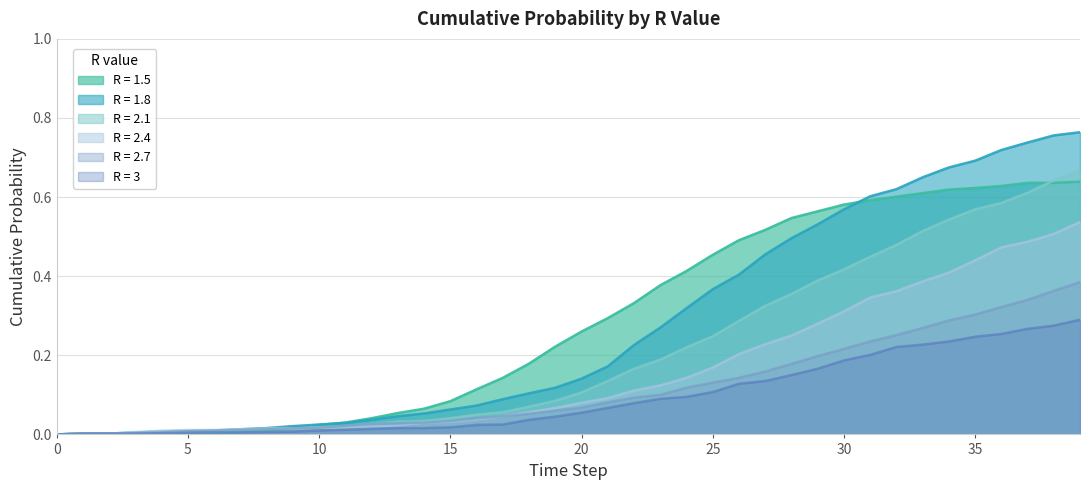

At how many categories does at least one series exceed 0?

39